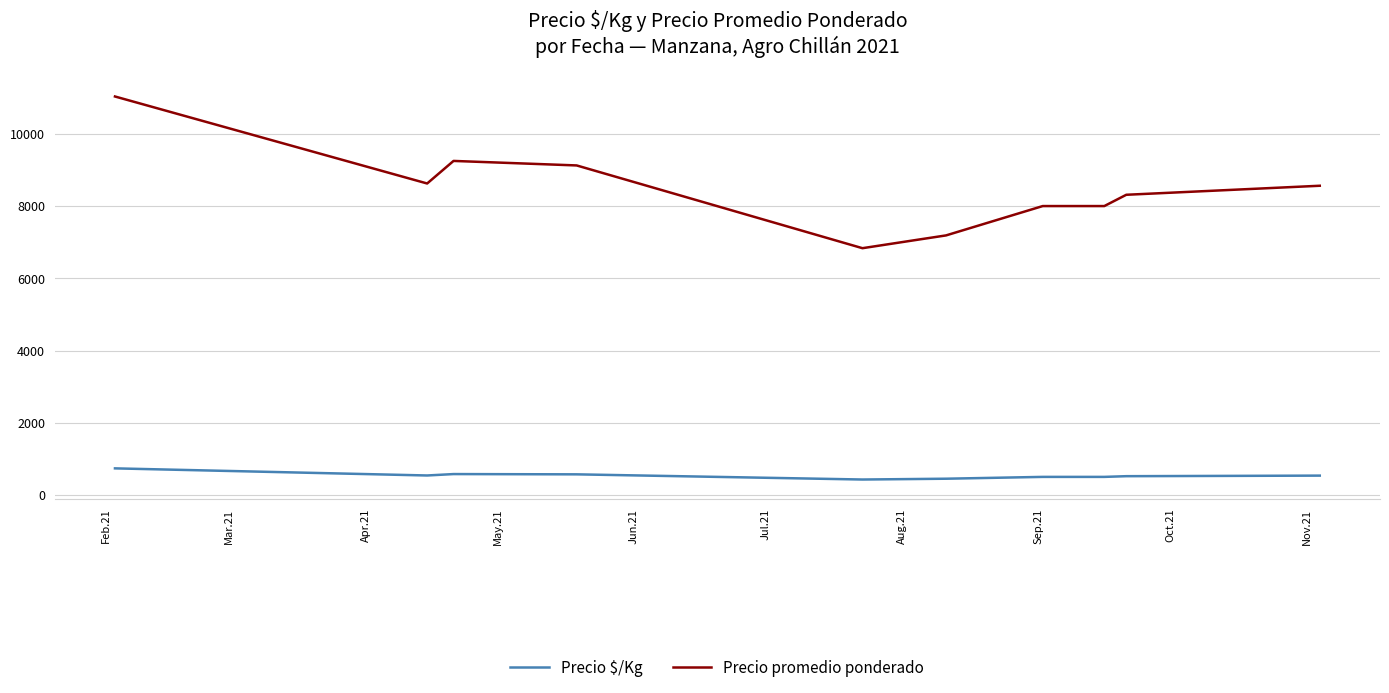

Rank the series by their maximum value, from highest to lowest.

Precio promedio ponderado, Precio $/Kg